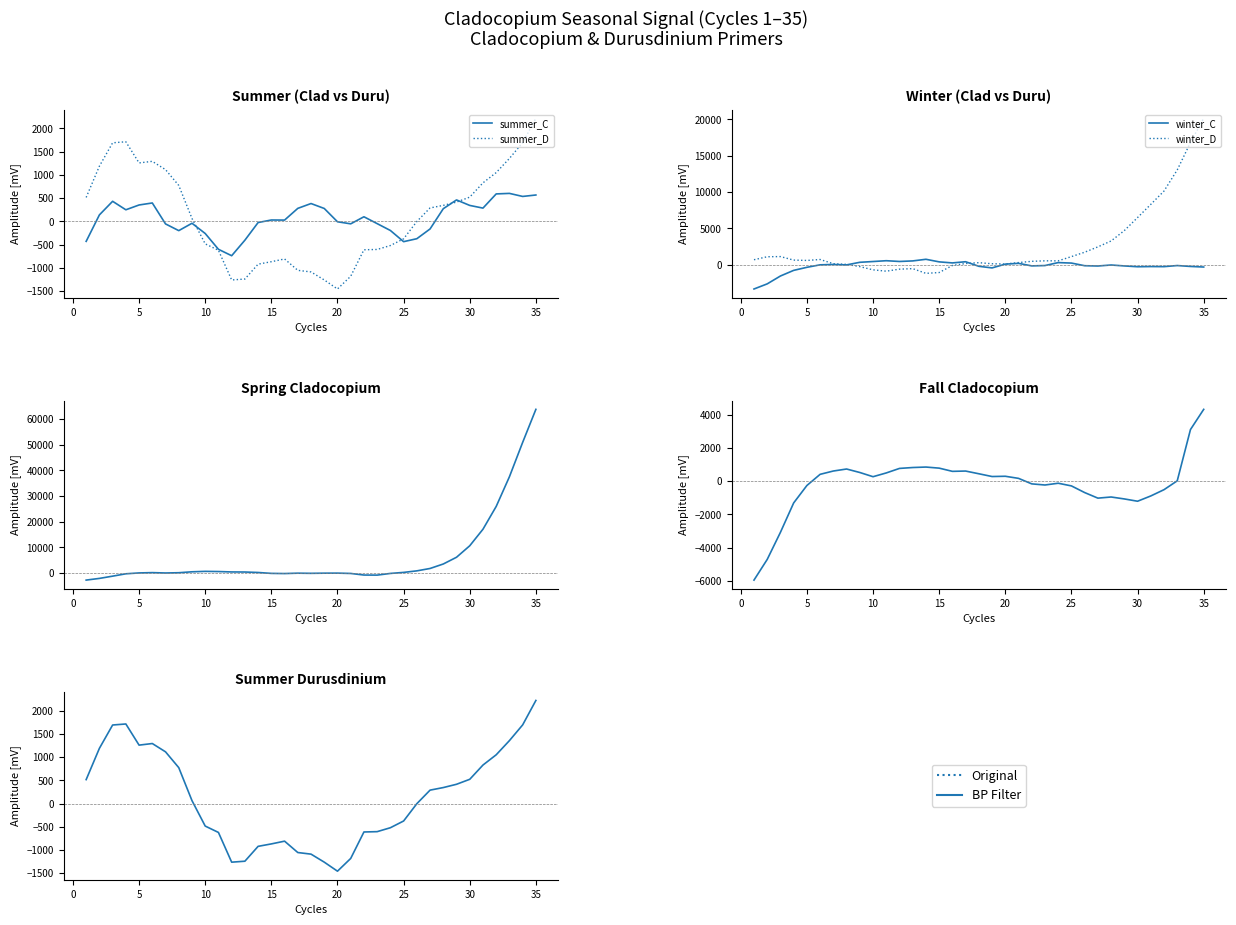

What is the sum of all summer_C values?

2248.1